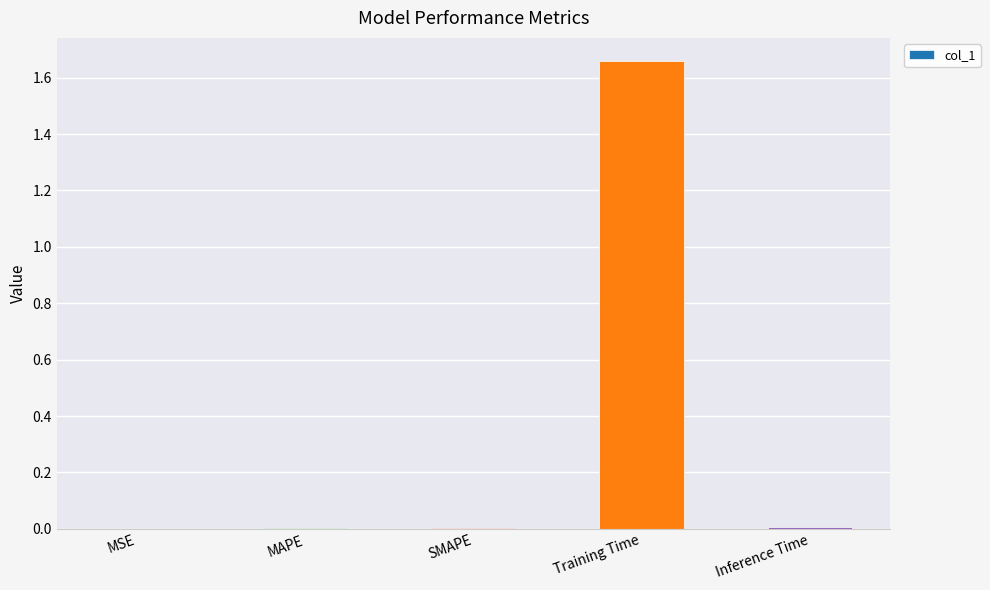

Is it true that the value at MSE is 0.0?

True